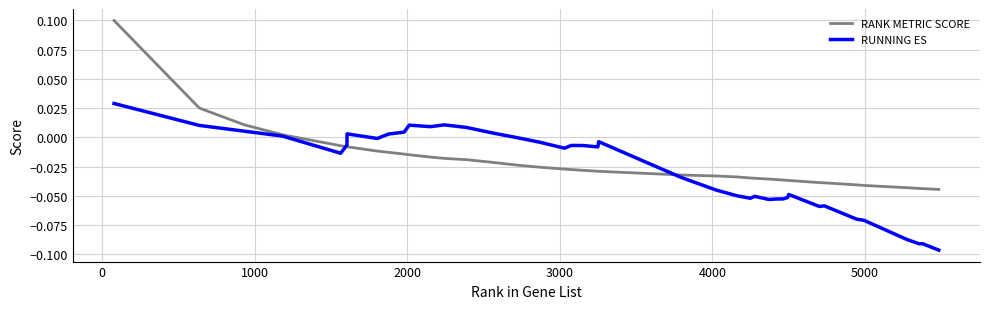

Which series has the widest spread of values?

RANK METRIC SCORE